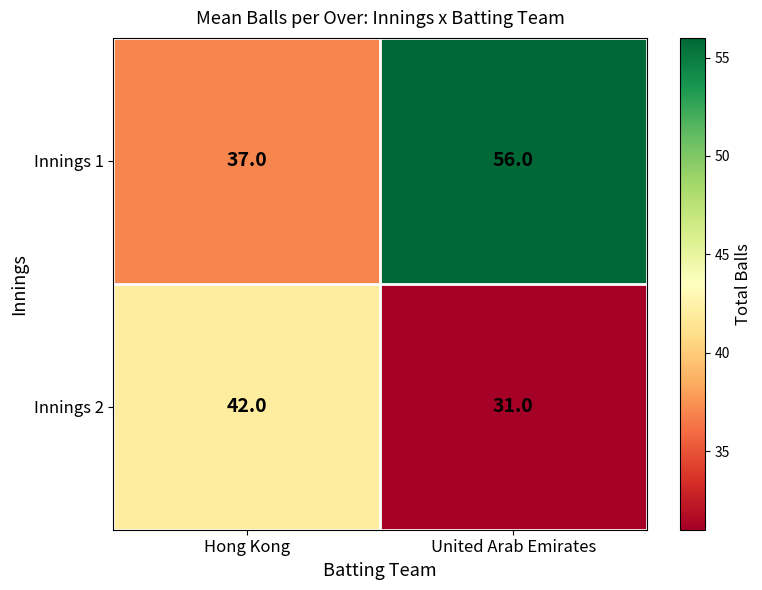

What is the difference between the maximum and minimum values in the Innings 1 series?

19